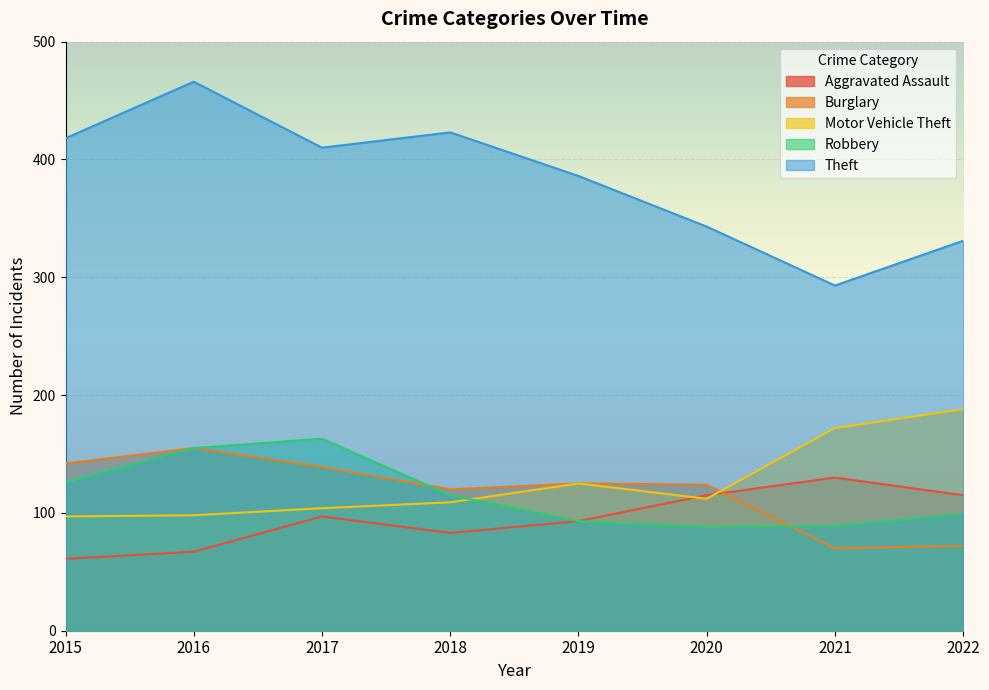

Is it true that Motor Vehicle Theft equals 138 at 2016?

False